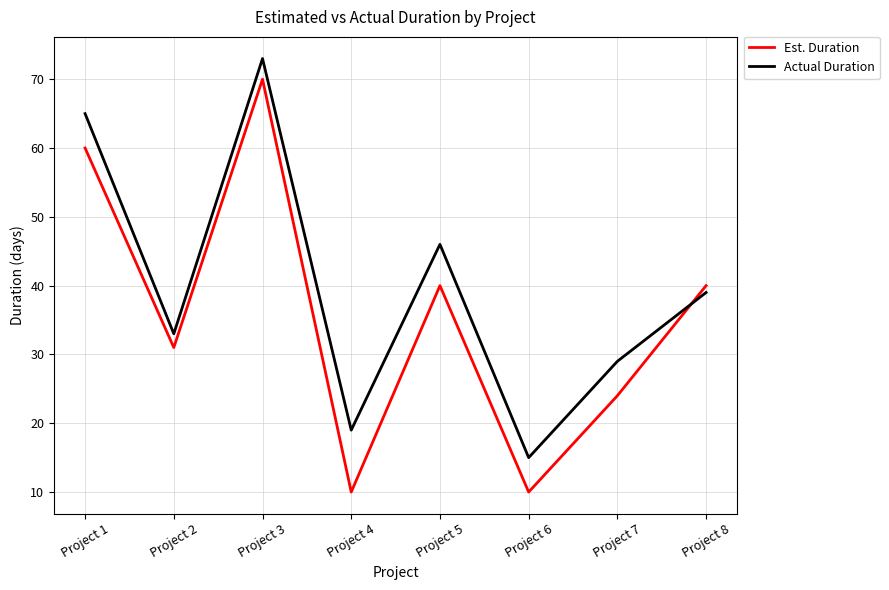

Reading left to right, list all the values displayed in this chart.

Est. Duration: Project 1=60	Project 2=31	Project 3=70	Project 4=10	Project 5=40	Project 6=10	Project 7=24	Project 8=40
Actual Duration: Project 1=65	Project 2=33	Project 3=73	Project 4=19	Project 5=46	Project 6=15	Project 7=29	Project 8=39